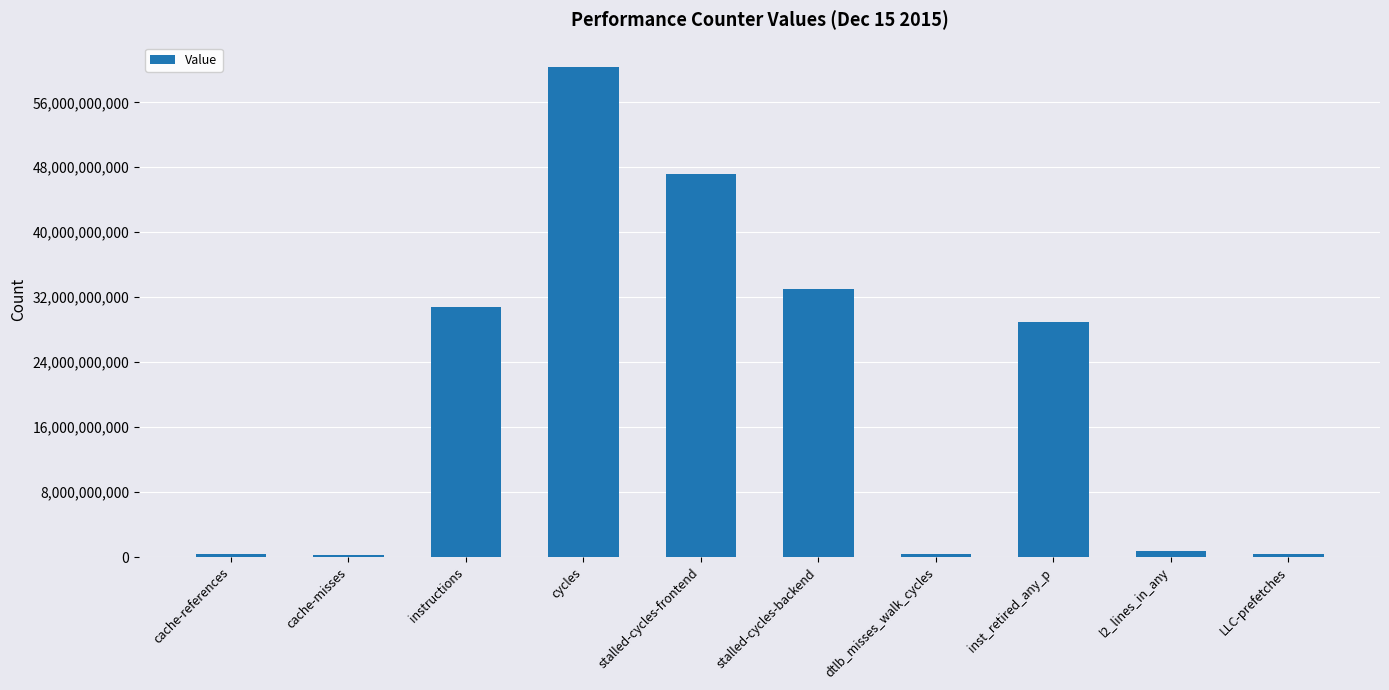

What is the difference between the maximum and second lowest values?

59994459530